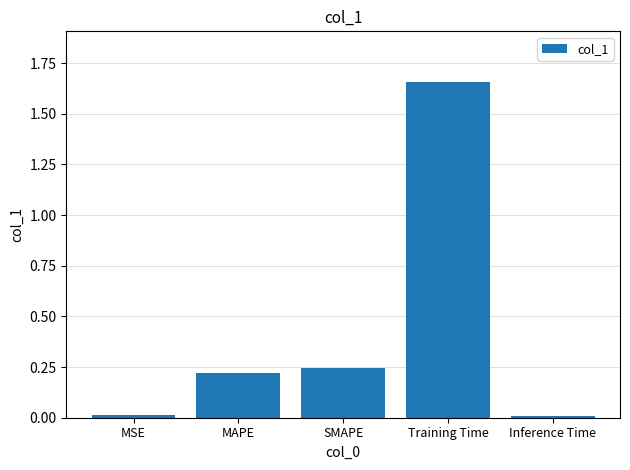

The chart shows a value of 0.4 at SMAPE. True or false?

False